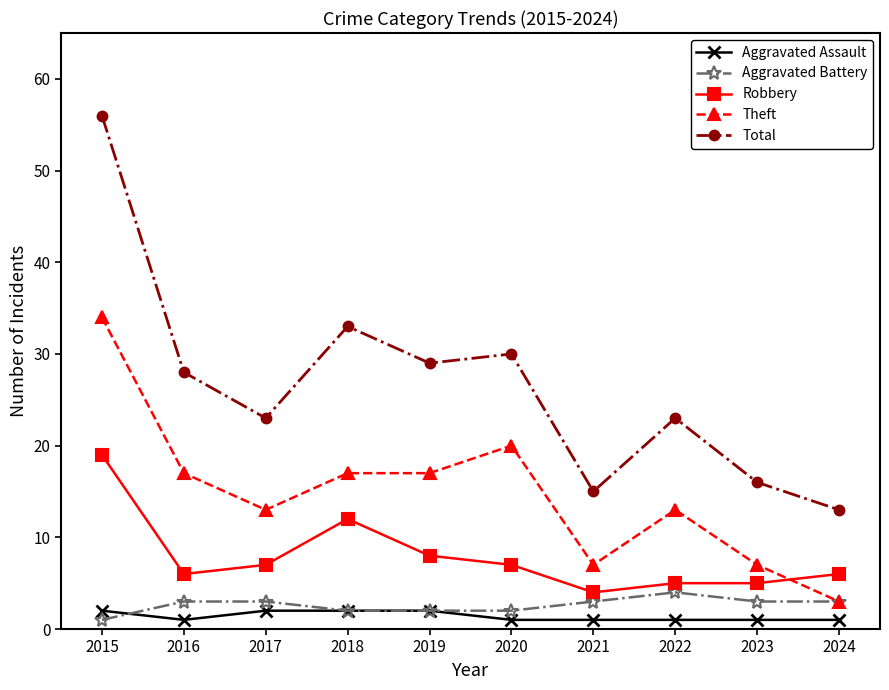

What is the value of the Aggravated Assault point at the 8th from the left?

1